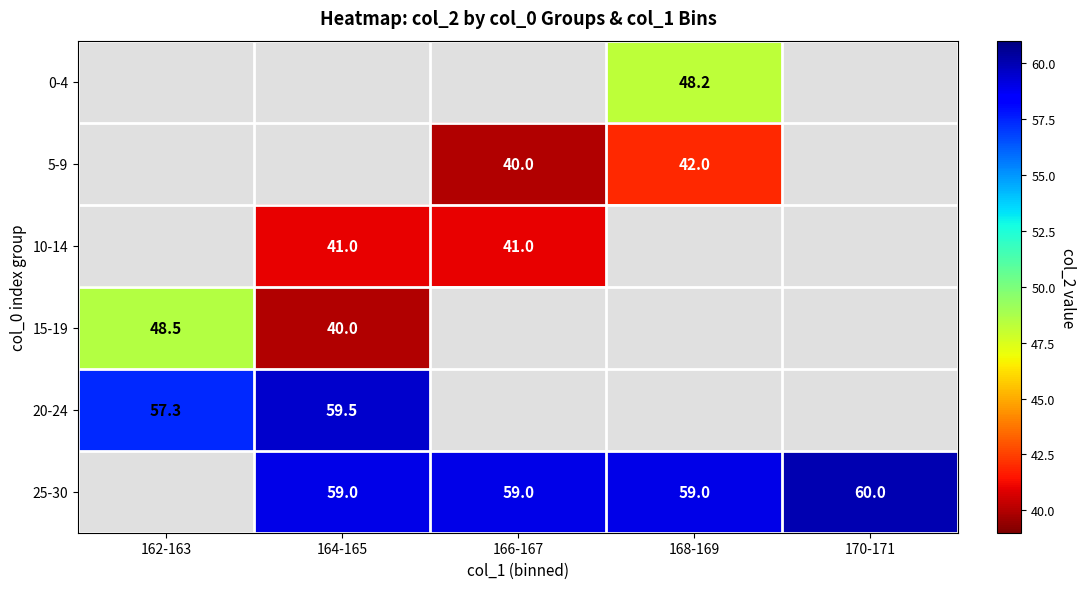

Is it true that 0-4 equals 48.2 at 168-169?

True